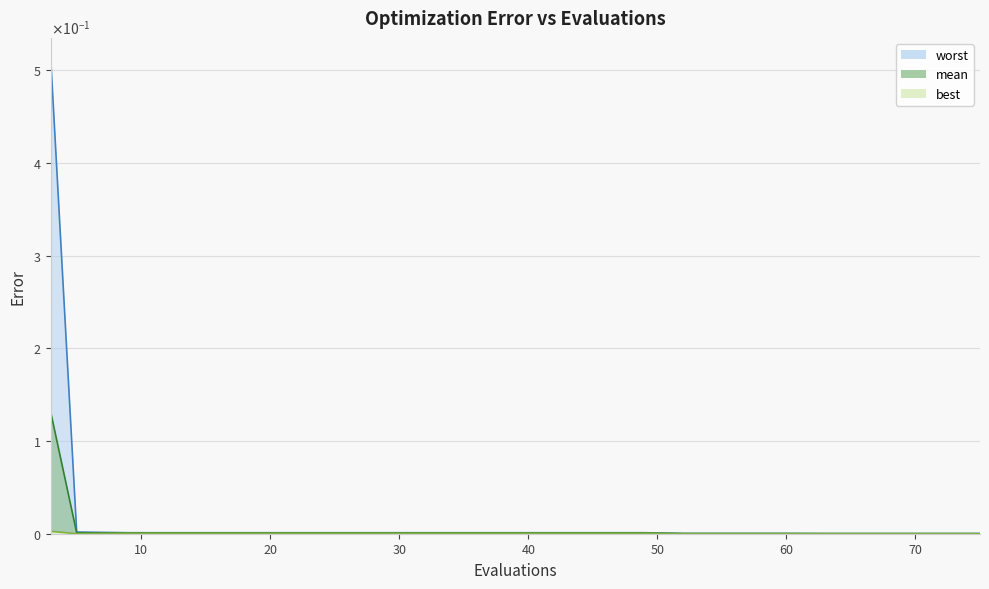

Reading right to left, extract all data points from this chart.

worst: 0.0	0.0	0.0	0.0	0.0	0.0	0.0	0.0	0.0	0.0	0.0	0.0	0.0	0.0	0.0	0.0	0.0	0.0	0.0	0.5
mean: 0.0	0.0	0.0	0.0	0.0	0.0	0.0	0.0	0.0	0.0	0.0	0.0	0.0	0.0	0.0	0.0	0.0	0.0	0.0	0.1
best: 0.0	0.0	0.0	0.0	0.0	0.0	0.0	0.0	0.0	0.0	0.0	0.0	0.0	0.0	0.0	0.0	0.0	0.0	0.0	0.0